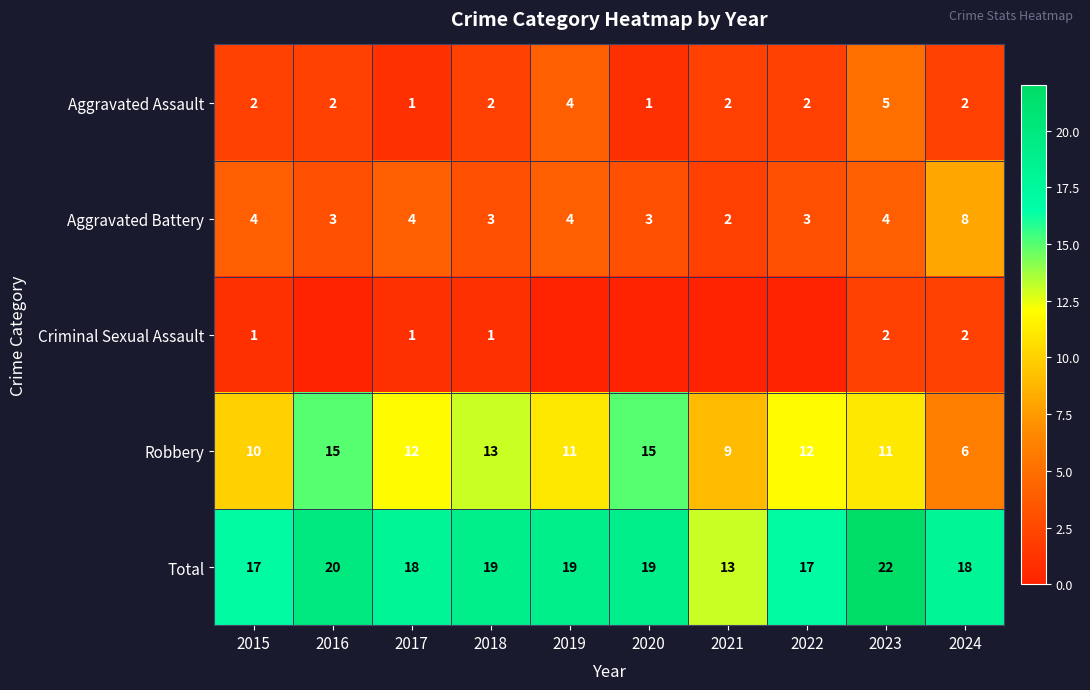

What is the spread (max minus min) of values at 2023?

20